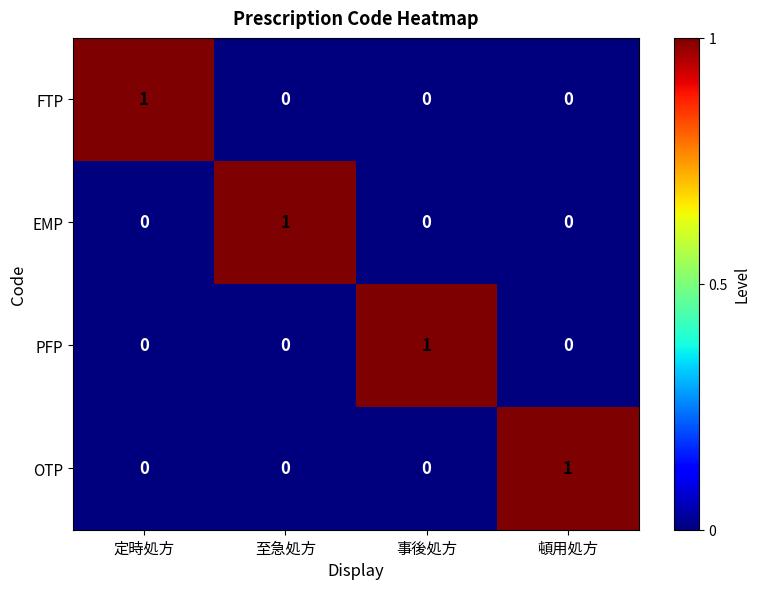

At how many categories does at least one series exceed 0?

4